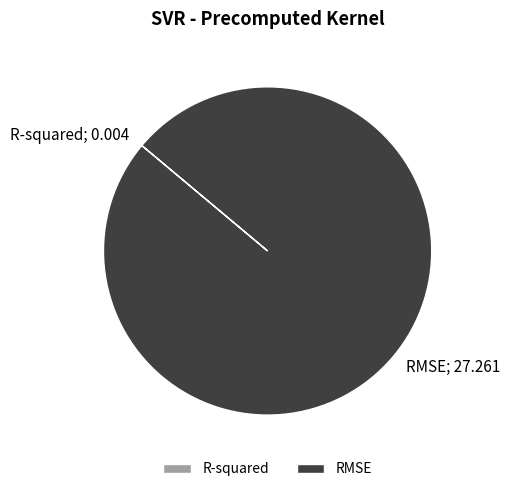

Is there any slice that represents more than half of the pie?

Yes